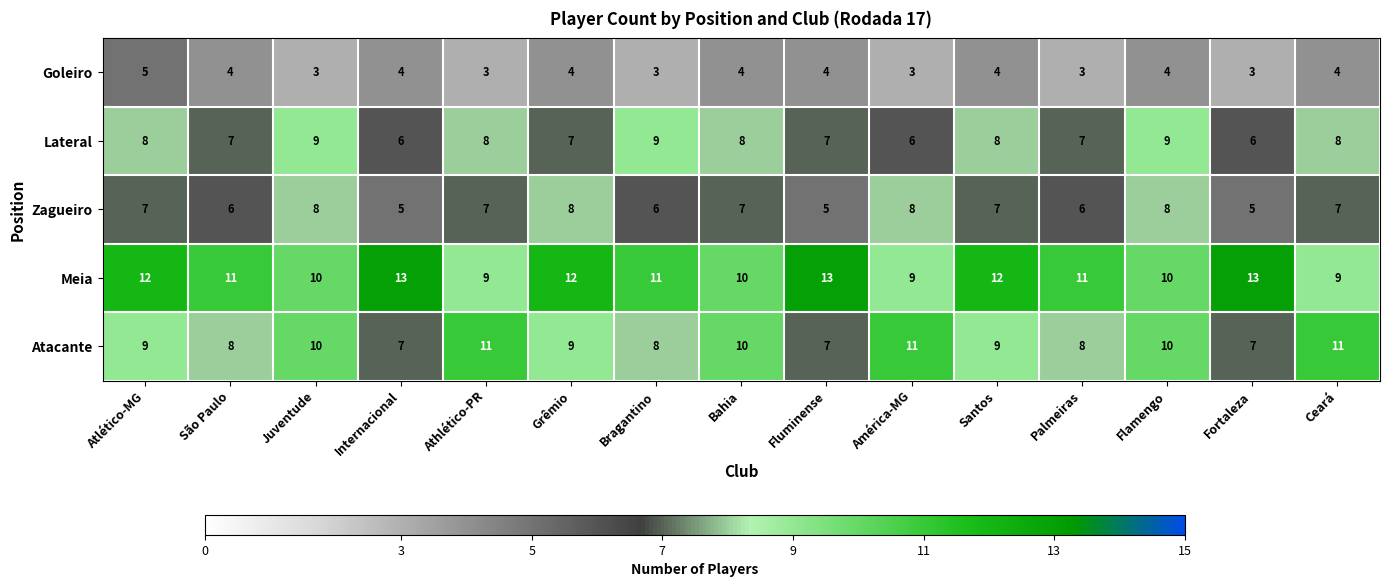

What is the average value of the Lateral series?

8